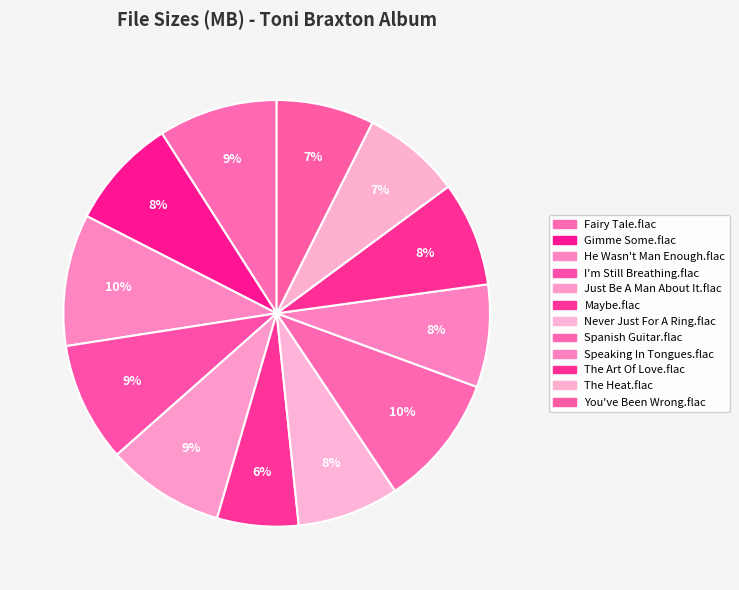

Does You've Been Wrong.flac account for over 50% of the chart?

No